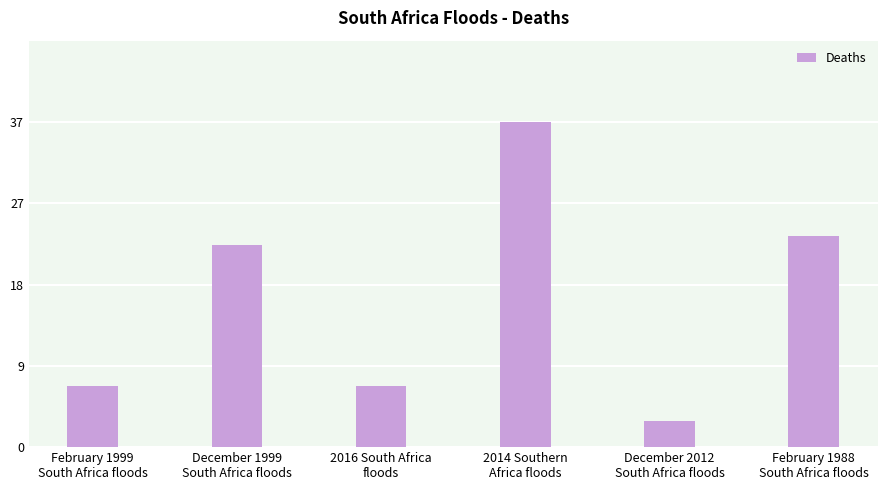

The chart shows a value of 7 at February 1999
South Africa floods. True or false?

True